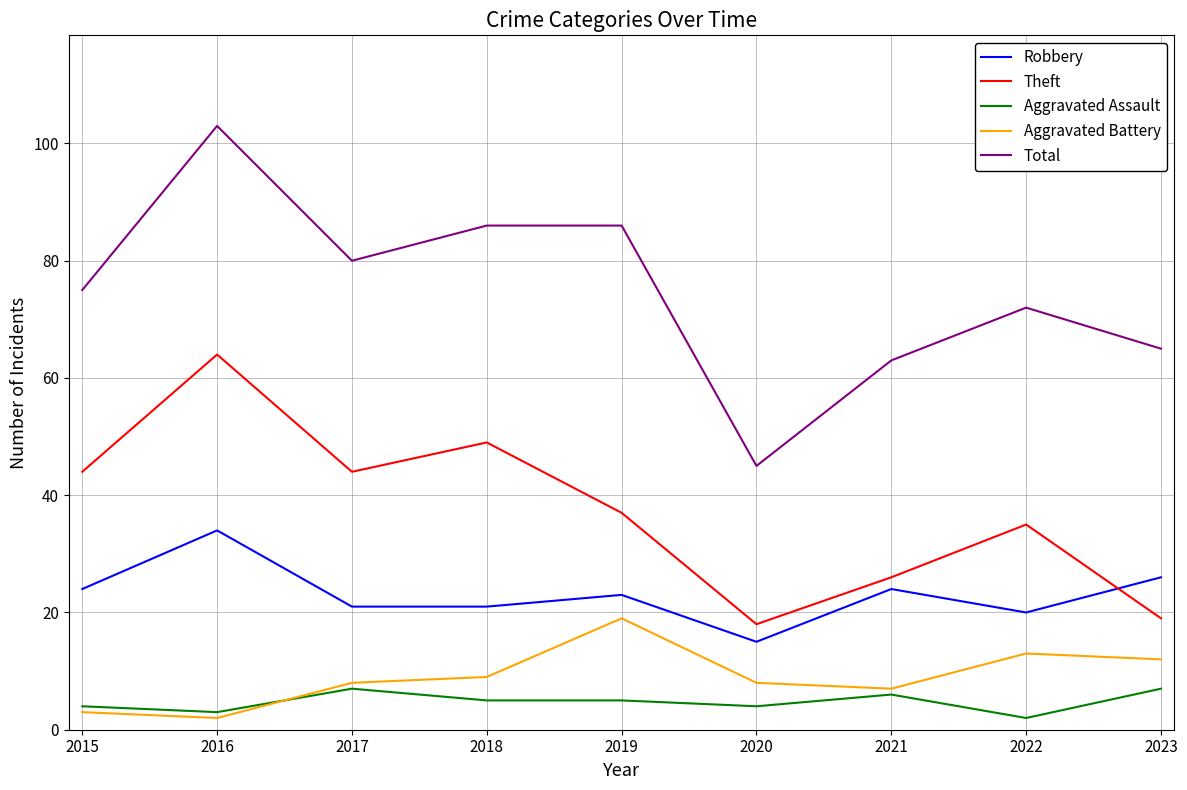

List the series in order of their peak value, highest first.

Total, Theft, Robbery, Aggravated Battery, Aggravated Assault